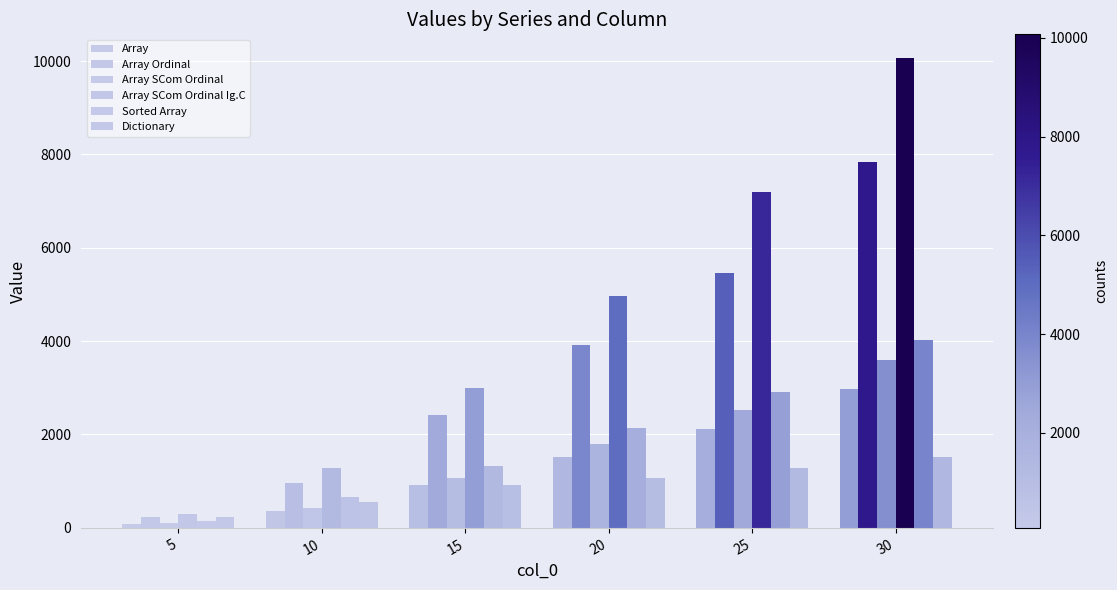

Between 5 and 15, which is larger?

15